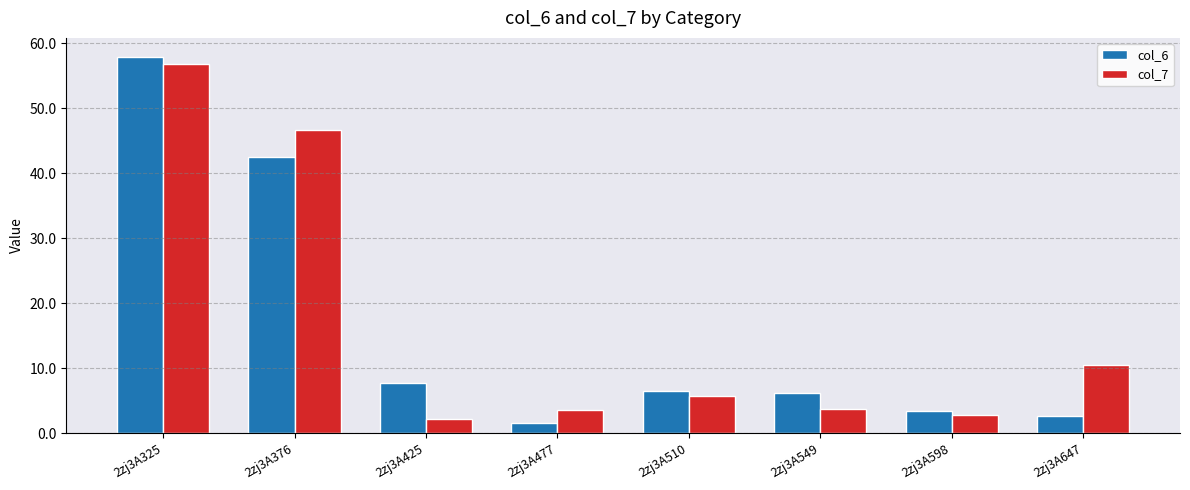

Is it true that col_7 equals 56.8 at 2zj3A325?

True